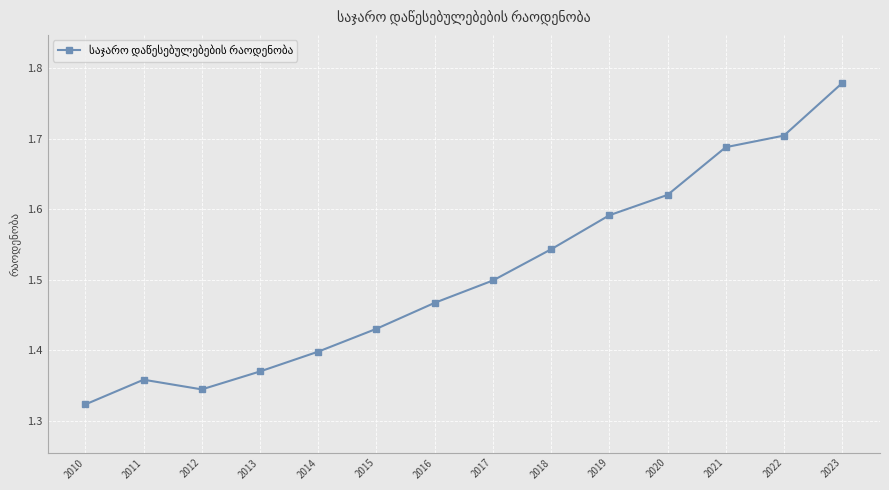

Between 2022 and 2011, which is larger?

2022